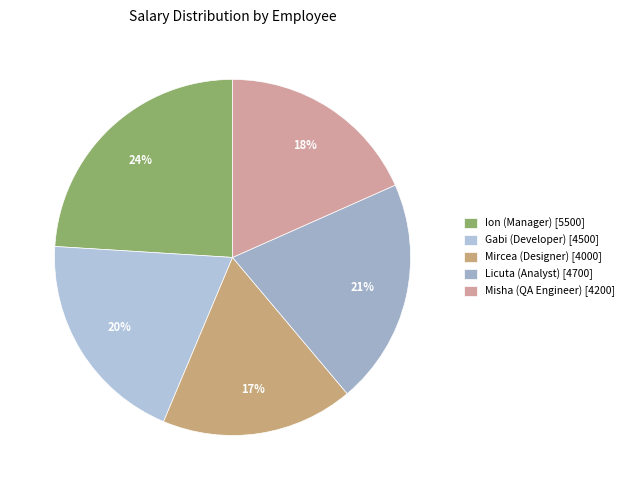

Rank the categories by value from highest to lowest.

Ion (Manager), Licuta (Analyst), Gabi (Developer), Misha (QA Engineer), Mircea (Designer)